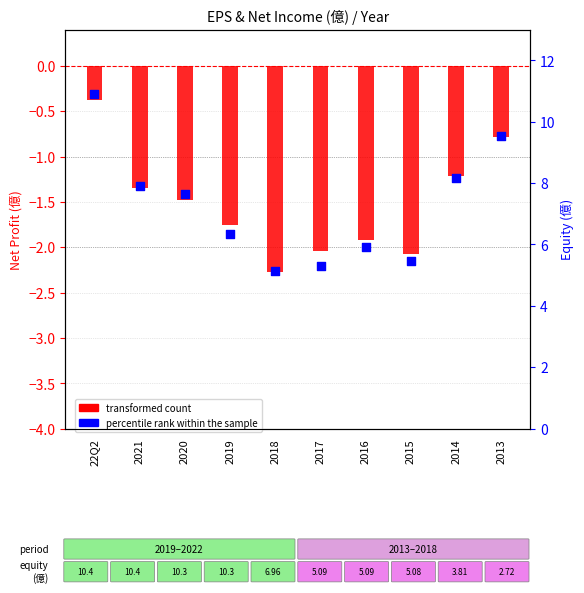

At how many categories does at least one series exceed -1?

2